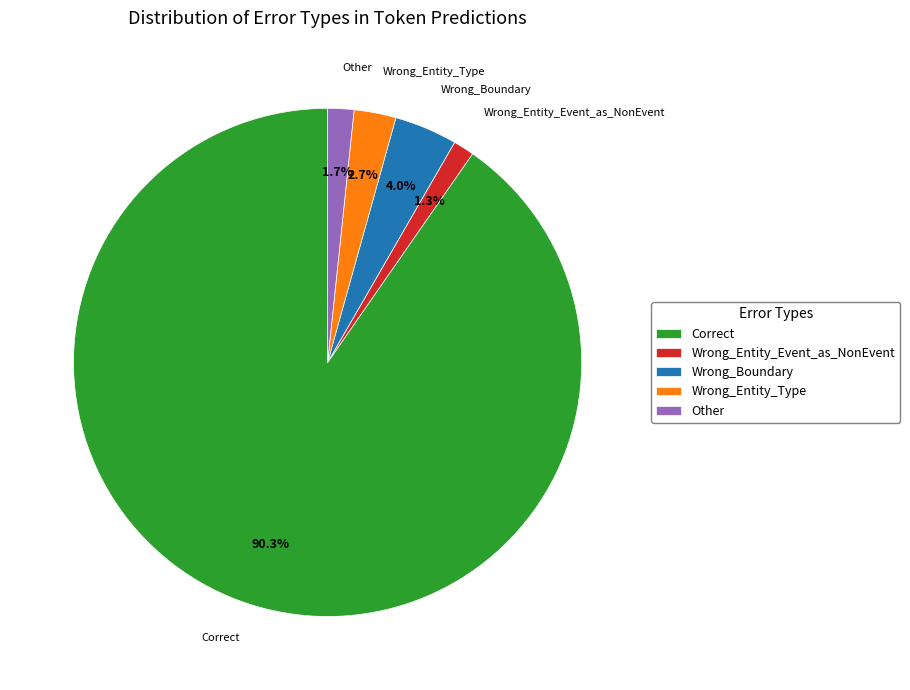

Is there any slice that represents more than half of the pie?

Yes